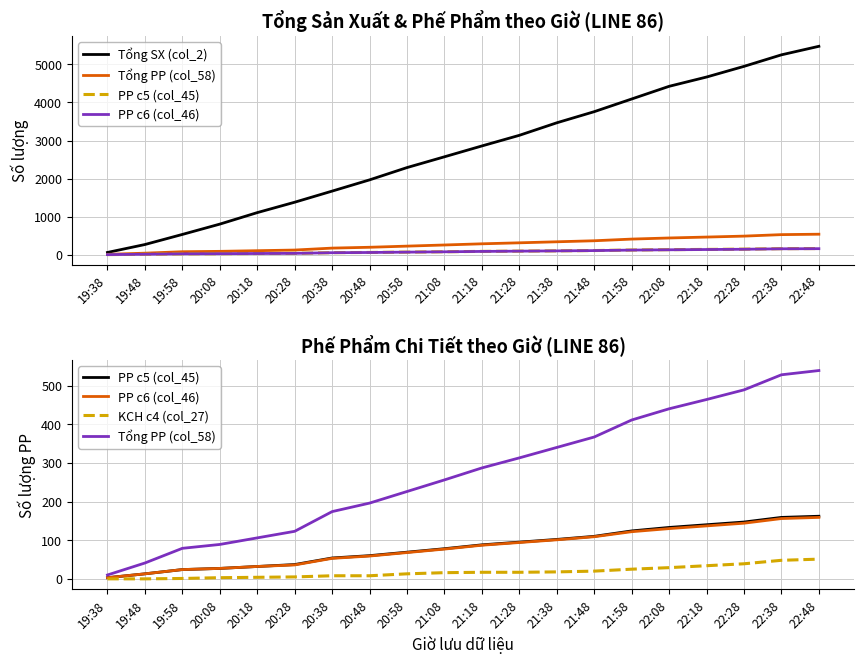

True or false: Tổng PP (col_58) and PP c6 (col_46) cross at least once.

False